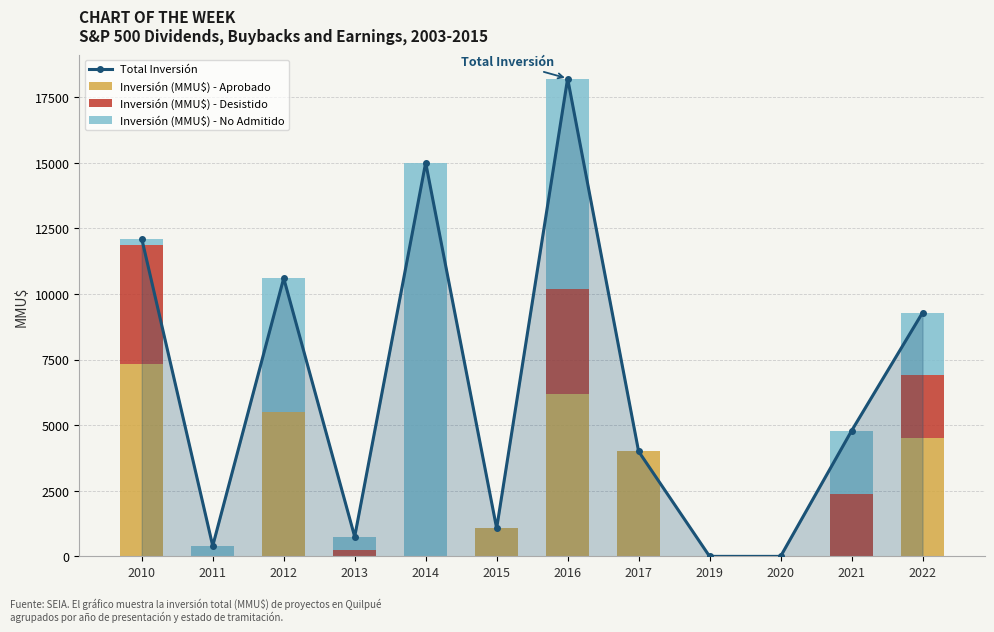

Reading left to right, list all the values displayed in this chart.

Total Inversión: 2010=12103	2011=400	2012=10600	2013=750	2014=15000	2015=1071	2016=18205	2017=4000	2019=1	2020=0	2021=4784	2022=9284
Inversión (MMU$) - Aprobado: 2010=7330	2011=0	2012=5500	2013=0	2014=0	2015=1071	2016=6205	2017=4000	2019=0	2020=0	2021=0	2022=4500
Inversión (MMU$) - Desistido: 2010=4550	2011=0	2012=0	2013=250	2014=0	2015=0	2016=4000	2017=0	2019=0	2020=0	2021=2392	2022=2392
Inversión (MMU$) - No Admitido: 2010=223	2011=400	2012=5100	2013=500	2014=15000	2015=0	2016=8000	2017=0	2019=1	2020=0	2021=2392	2022=2392